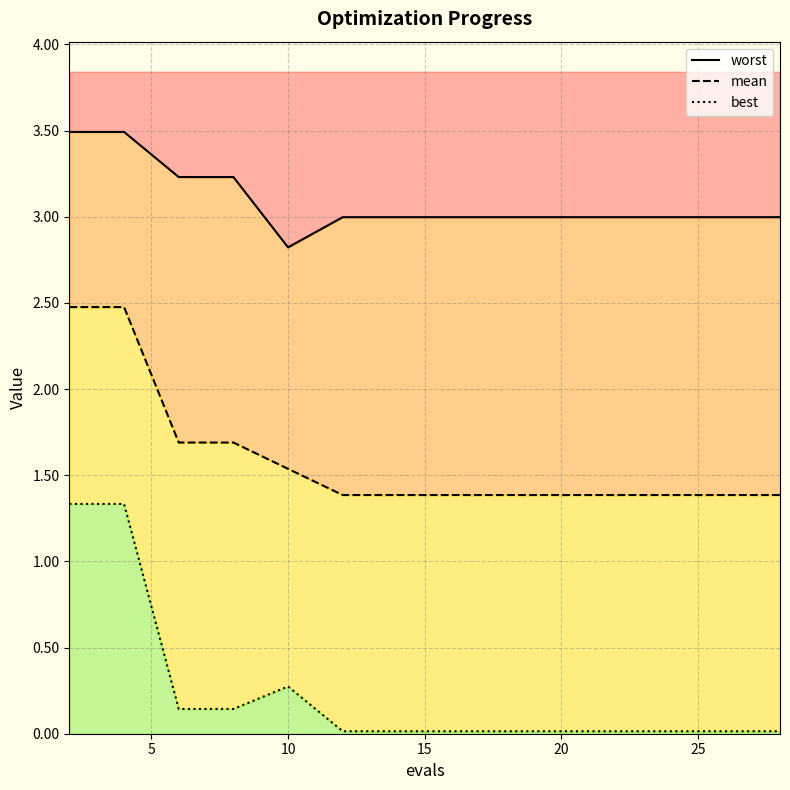

What is the value of the mean point at the 7th from the left?

1.4